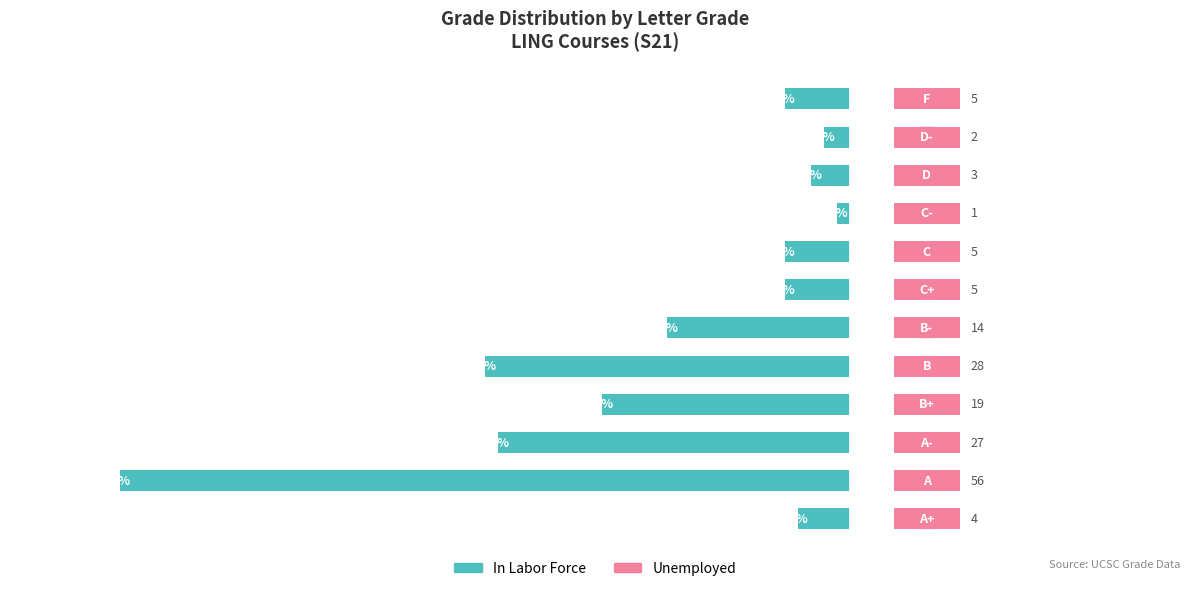

What is the minimum value shown in the chart?

-33.1